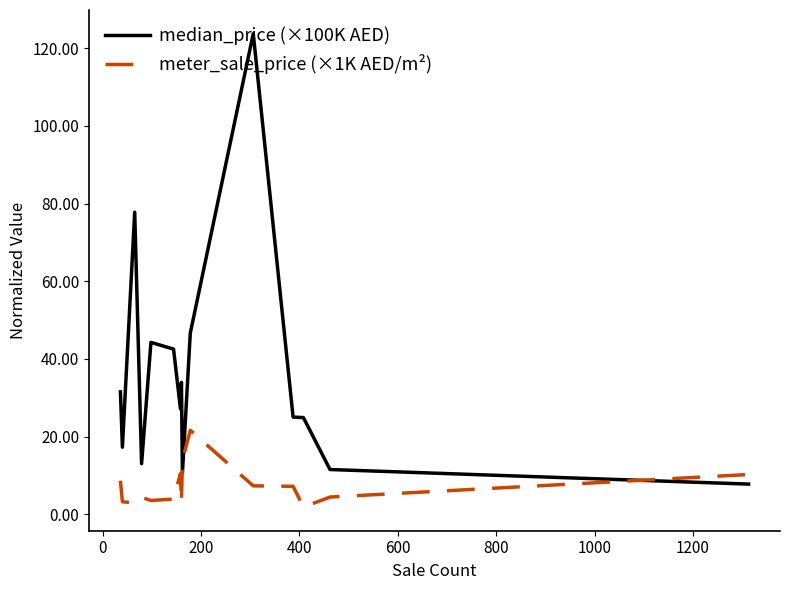

What is the average value of the median_price (×100K AED) series?

35.8